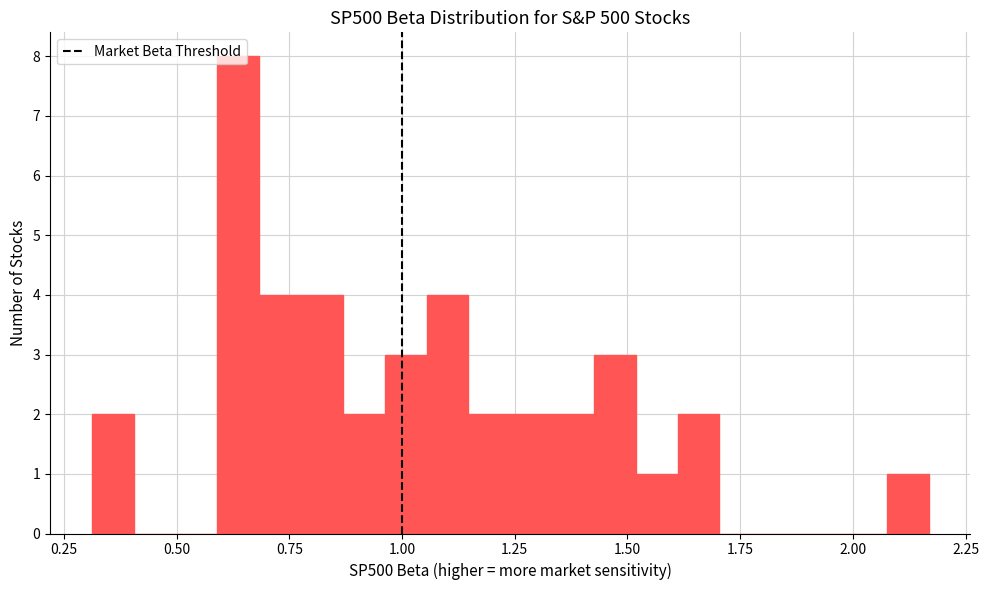

Read against the x-axis, roughly where is the centre of the tallest bar?

0.65